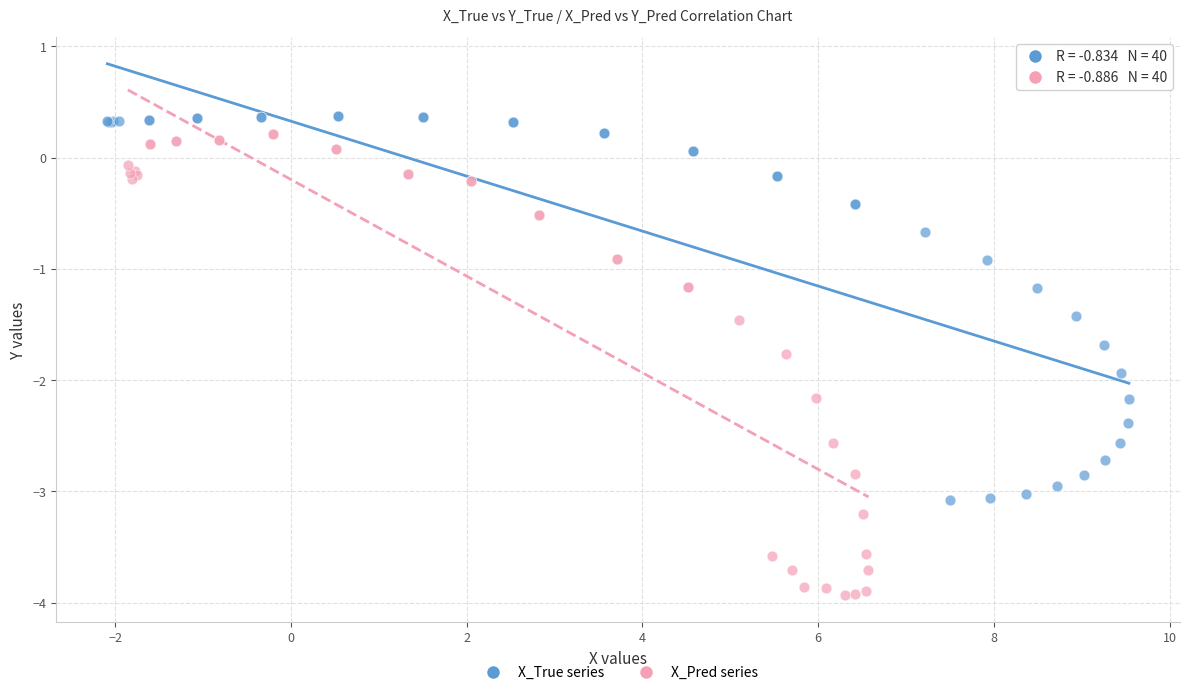

Which series reaches the maximum Y coordinate?

X_True series